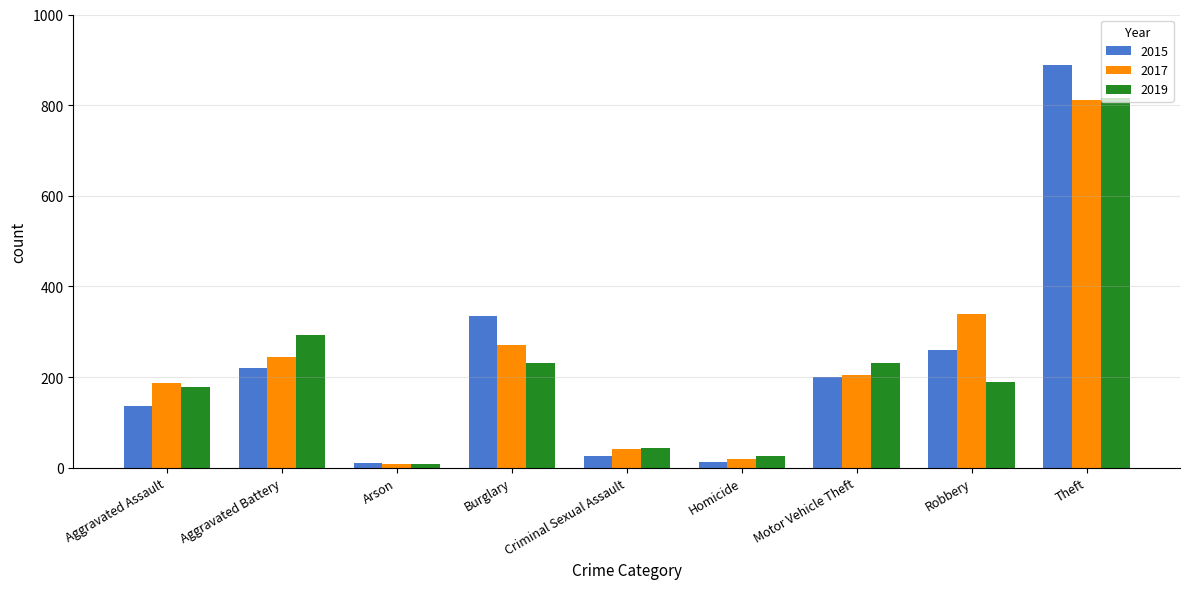

Which series has the widest spread of values?

2015